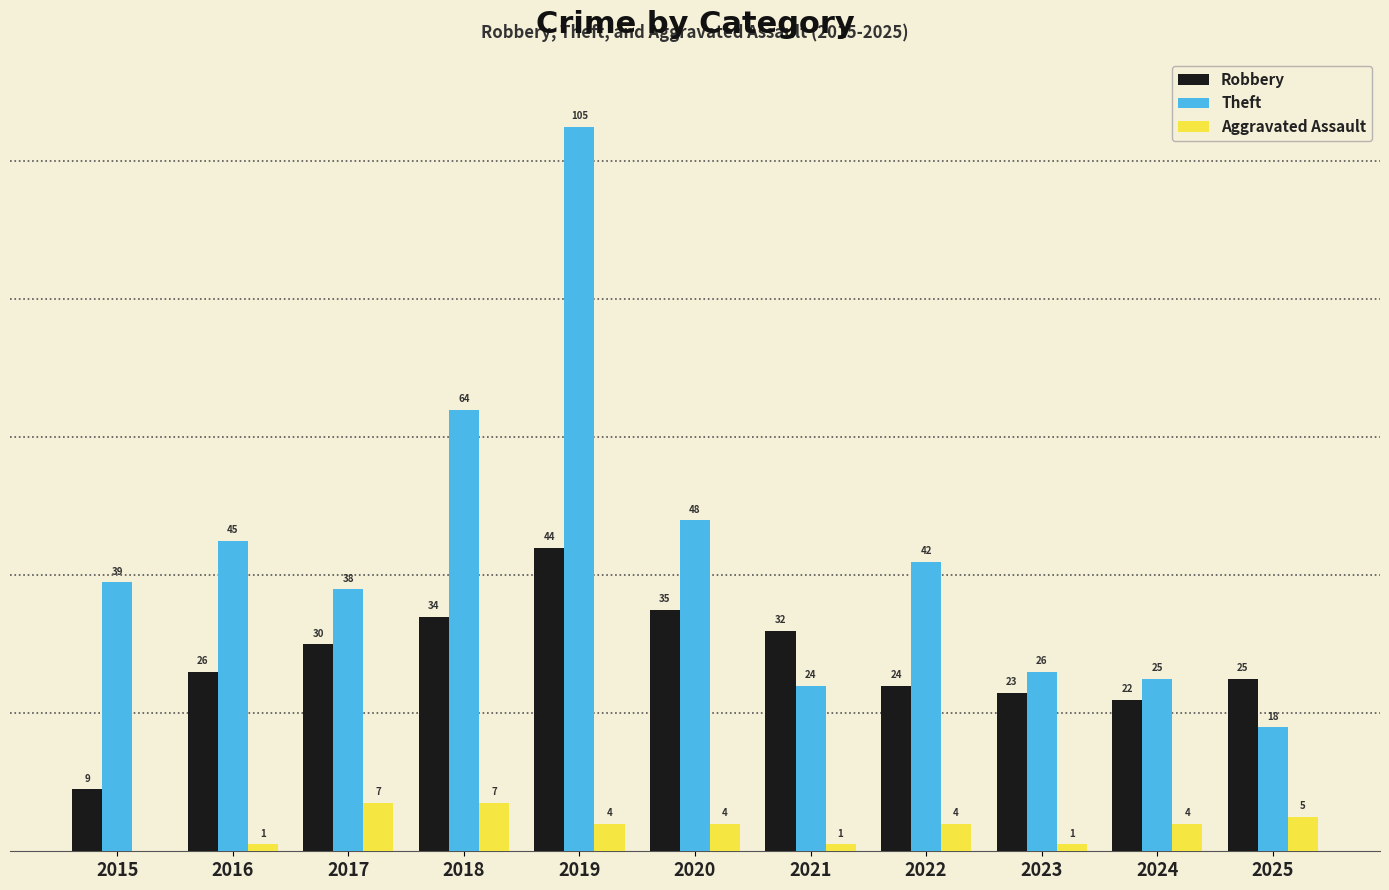

What are all the series names shown in the legend?

Robbery, Theft, Aggravated Assault